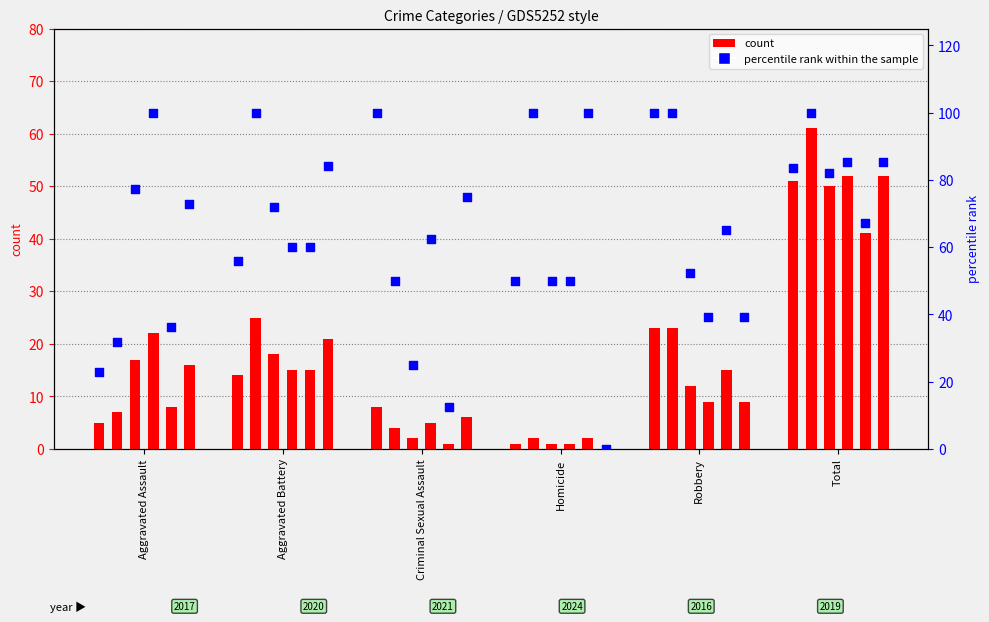

Which has a higher value, Homicide or Total?

Total